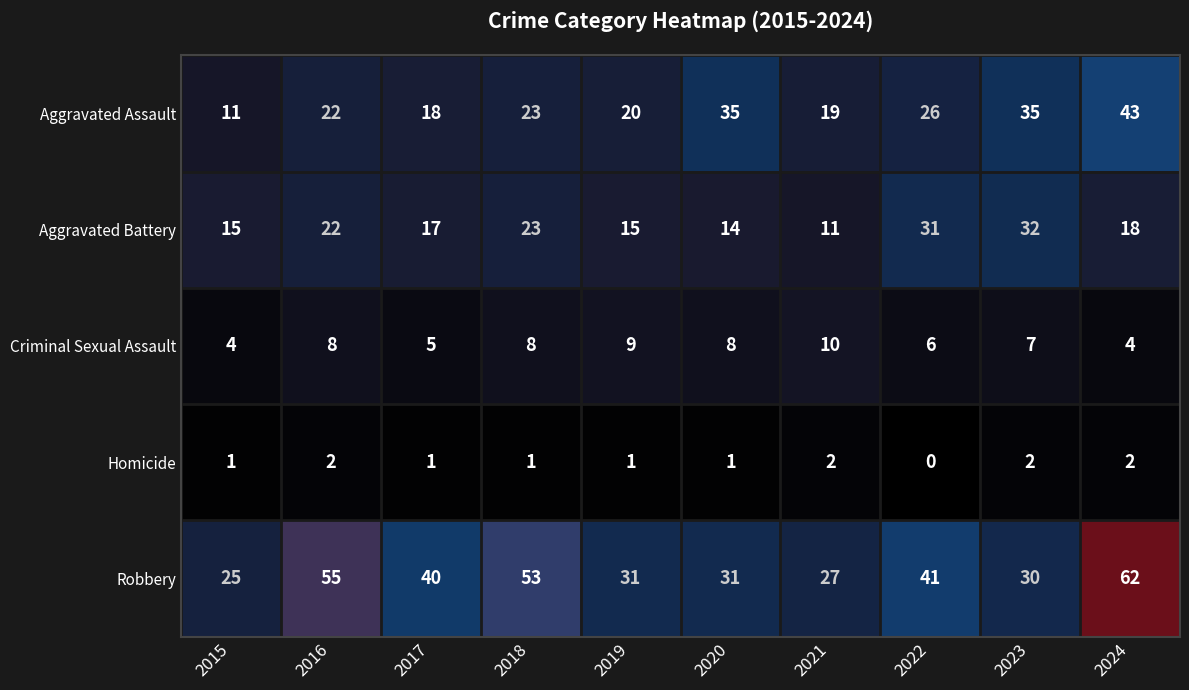

Which series has the widest spread of values?

Robbery